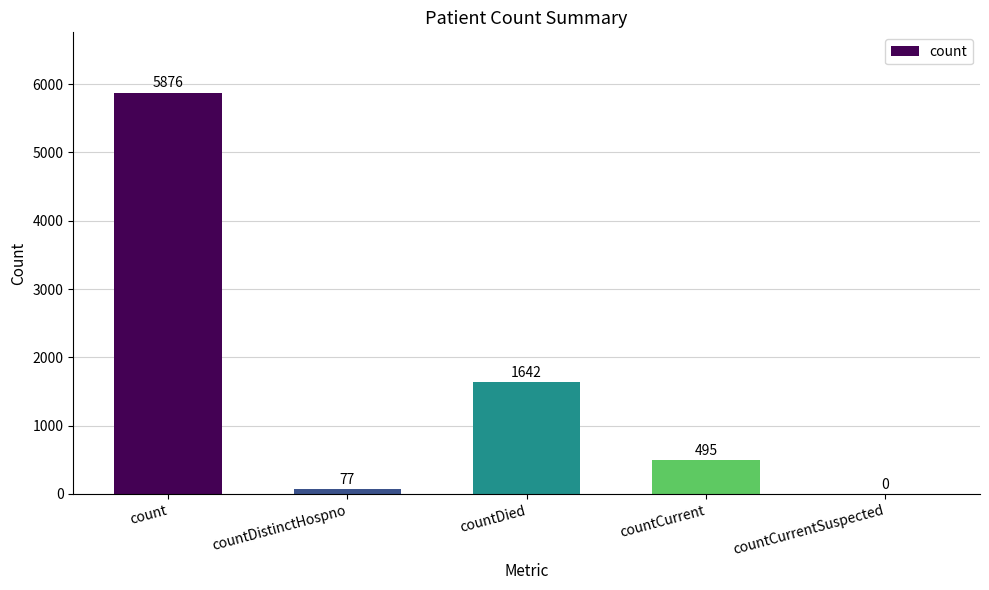

At which label does the data first exceed 495?

count